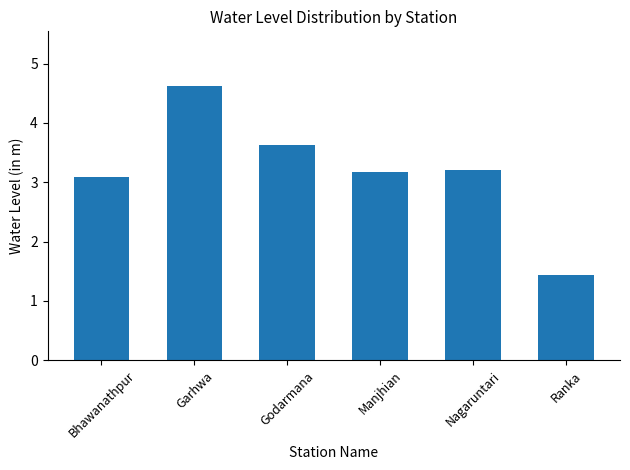

What is the difference between the maximum and second lowest values?

1.5